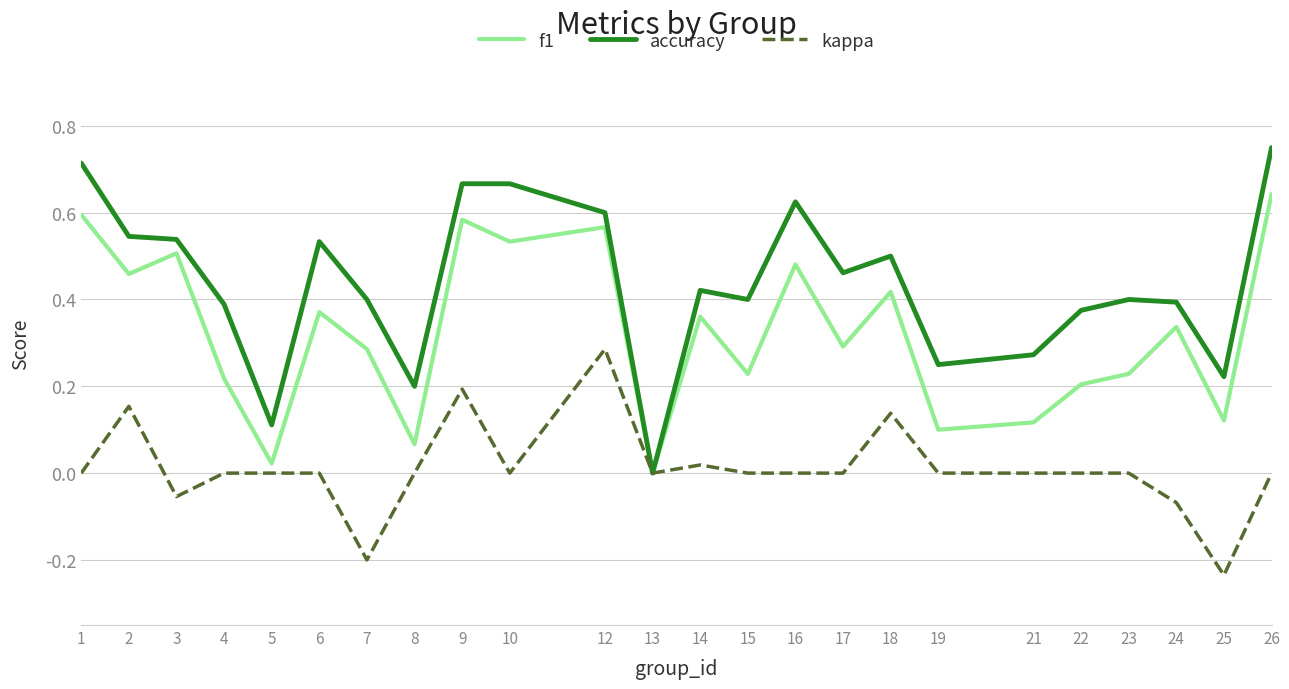

What are all the series names shown in the legend?

f1, accuracy, kappa